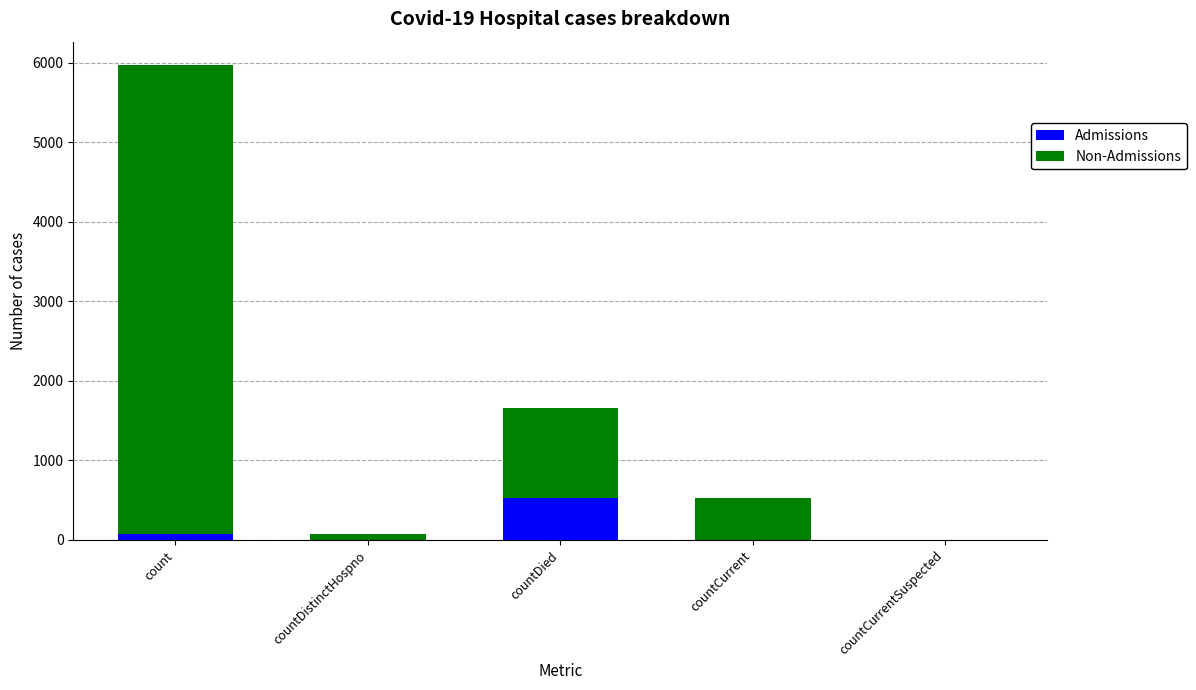

The value of Admissions at countCurrent is 0. True or false?

True